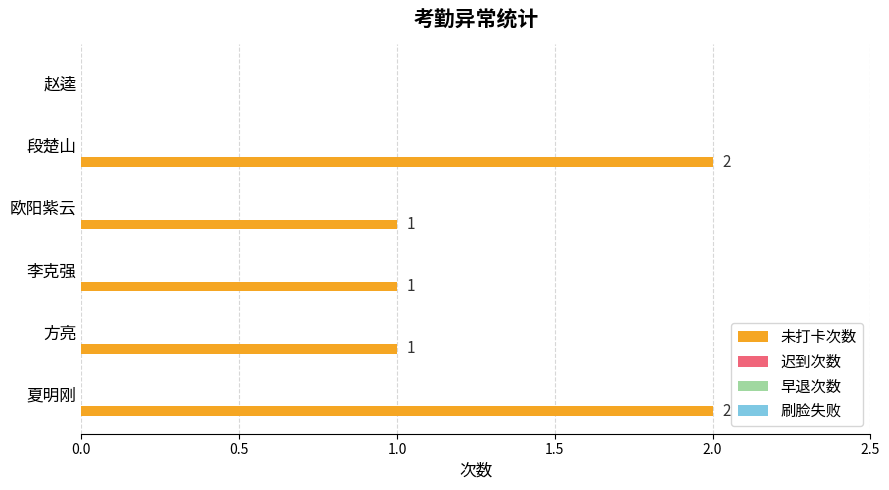

How many values are between 1 and 2?

5